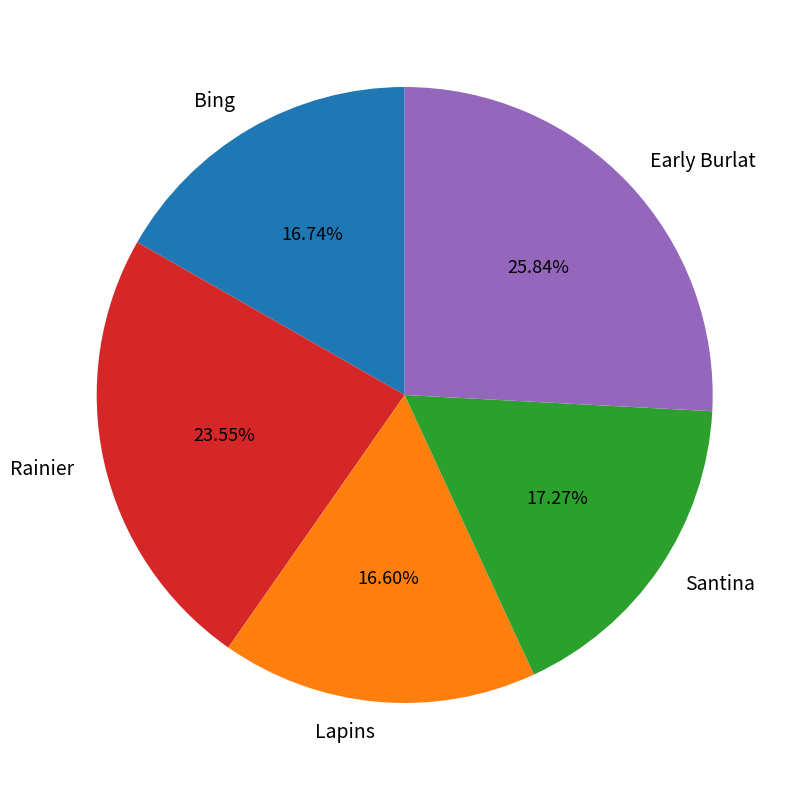

Is there any slice that represents more than half of the pie?

No